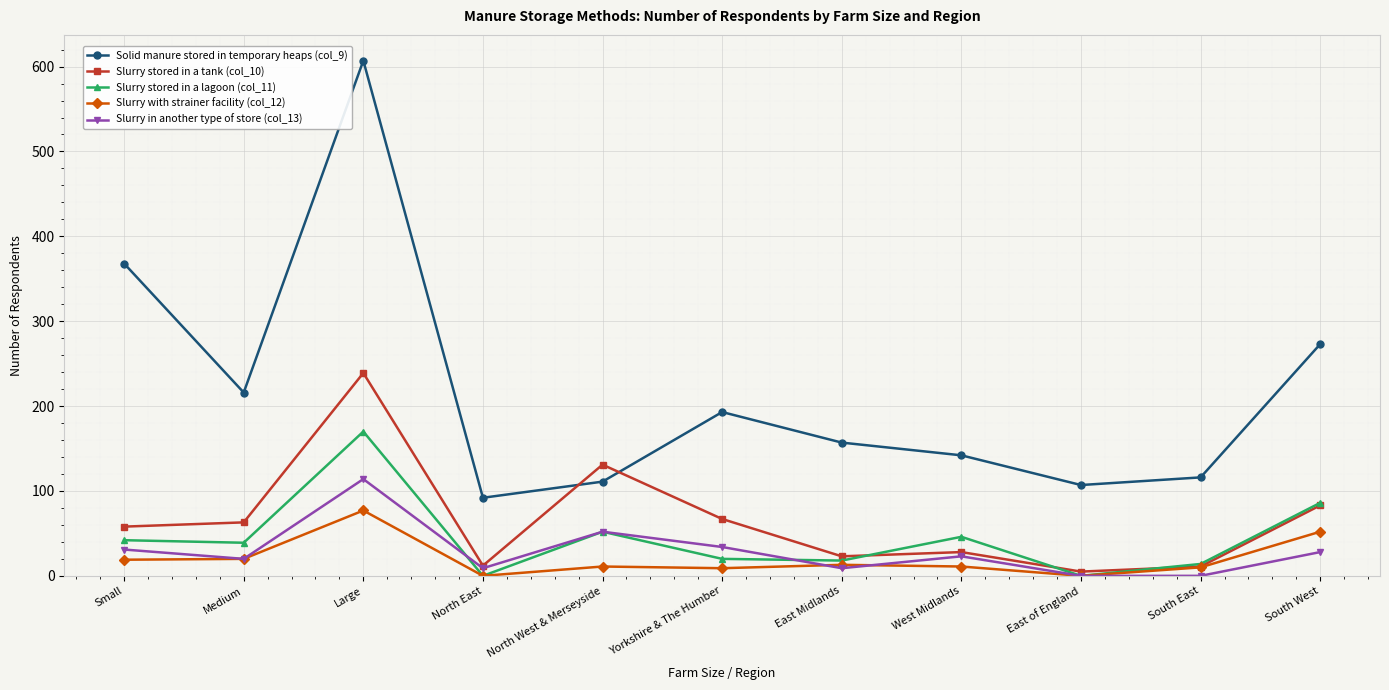

Where is the first local minimum for Solid manure stored in temporary heaps (col_9)?

Medium